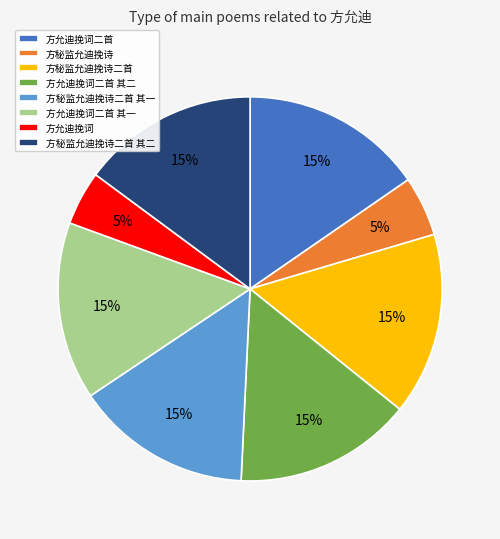

Approximately how many times larger is the value at 方允迪挽词 compared to 方秘监允迪挽诗二首?

0.3